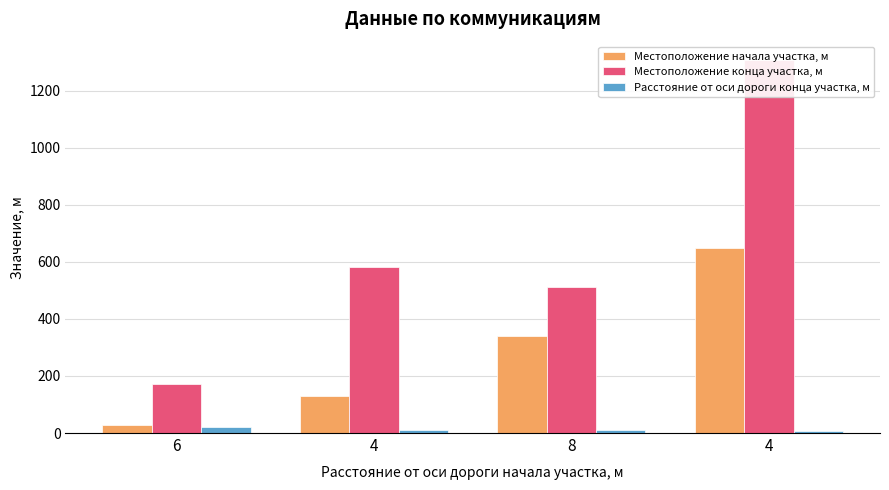

The value of Местоположение начала участка, м at 8 is 196. True or false?

False